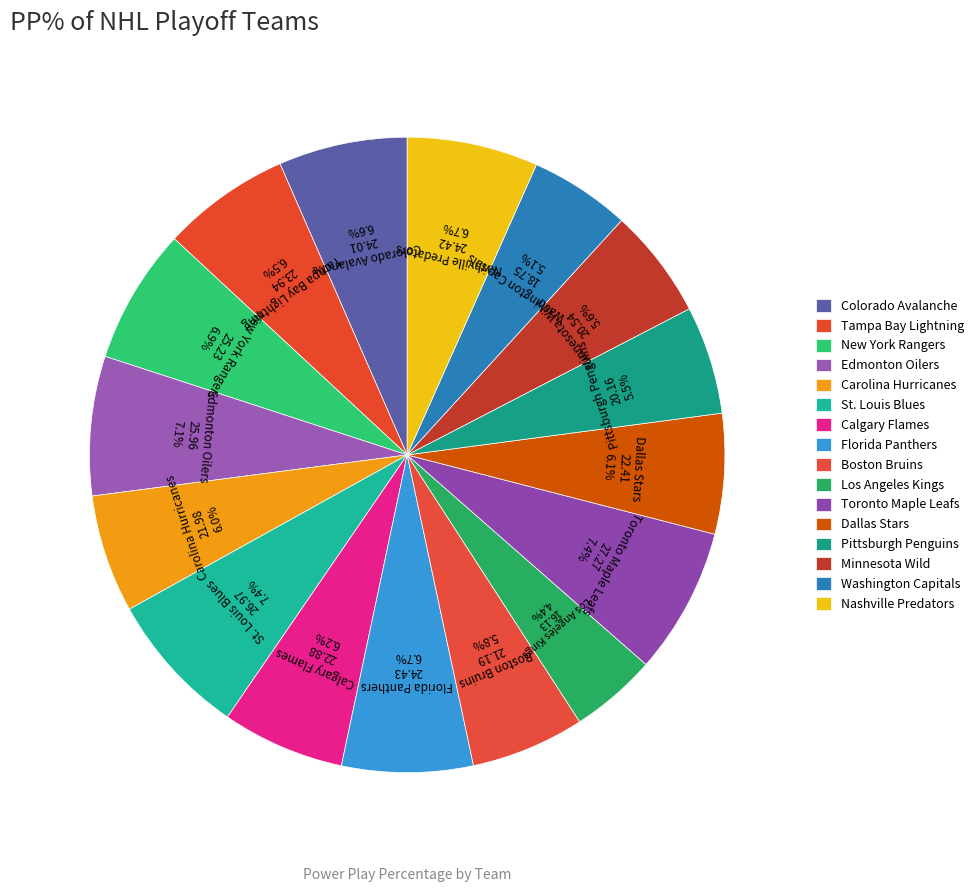

Count the number of slices in the pie.

16